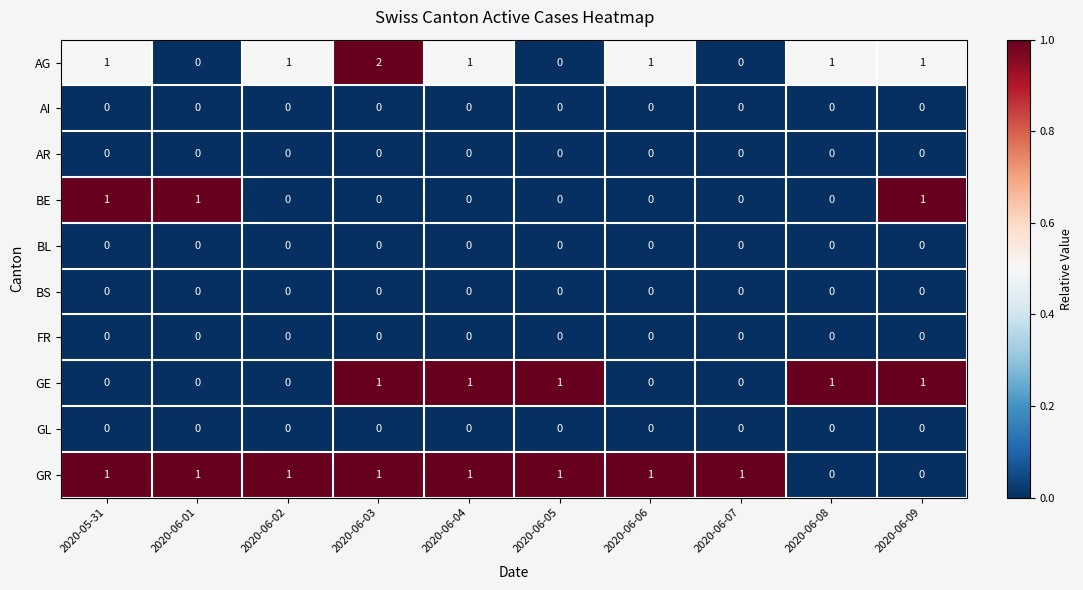

Which series has the widest spread of values?

AG